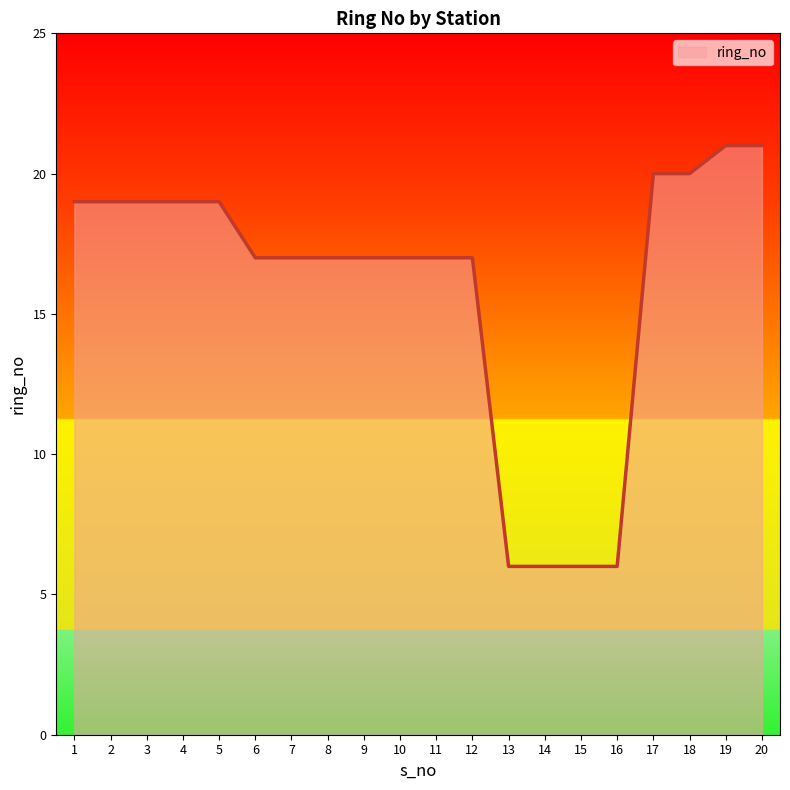

What is the approximate value at 8?

17